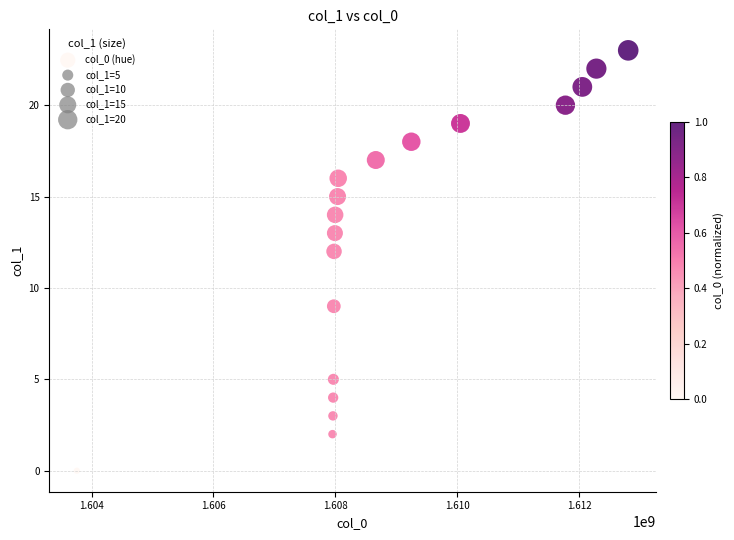

What is the range of Y values (max minus min)?

23